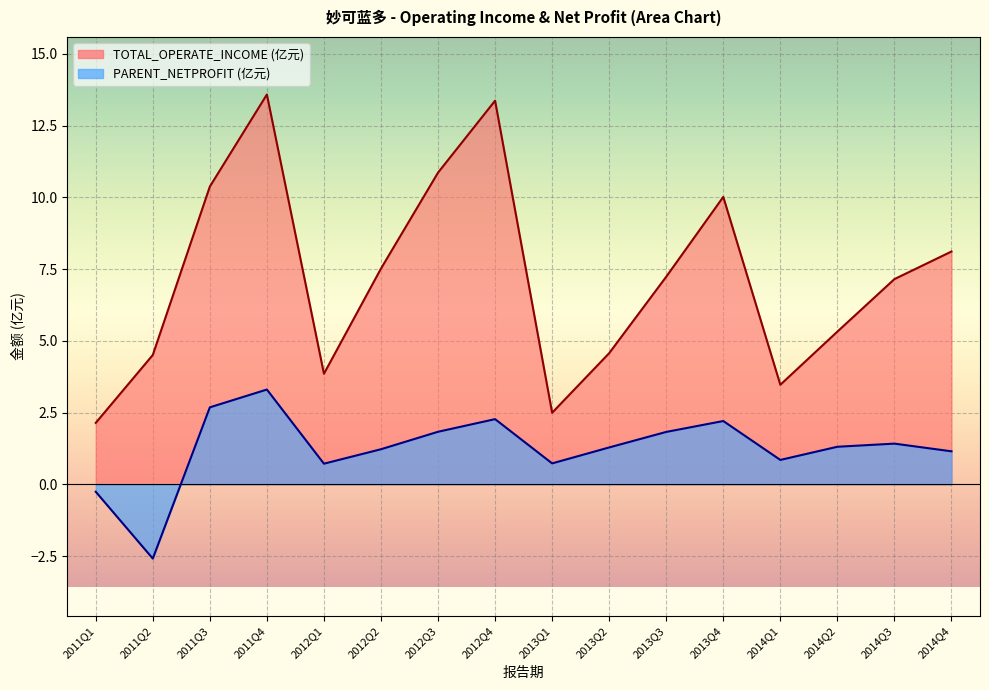

At how many categories does at least one series exceed 11?

2